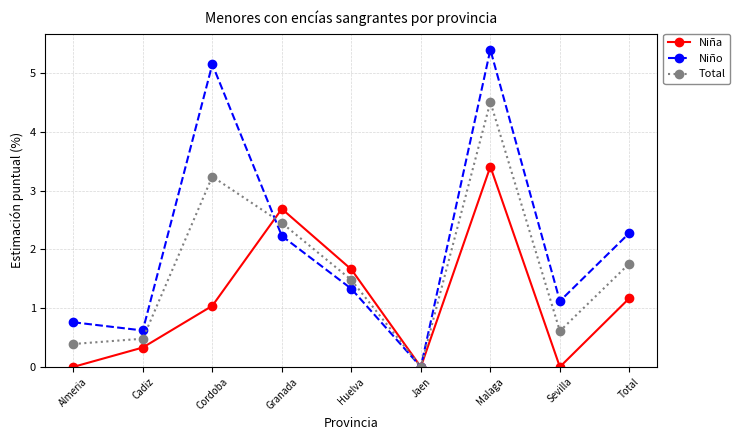

Does the chart display data point markers on the line(s)?

Yes